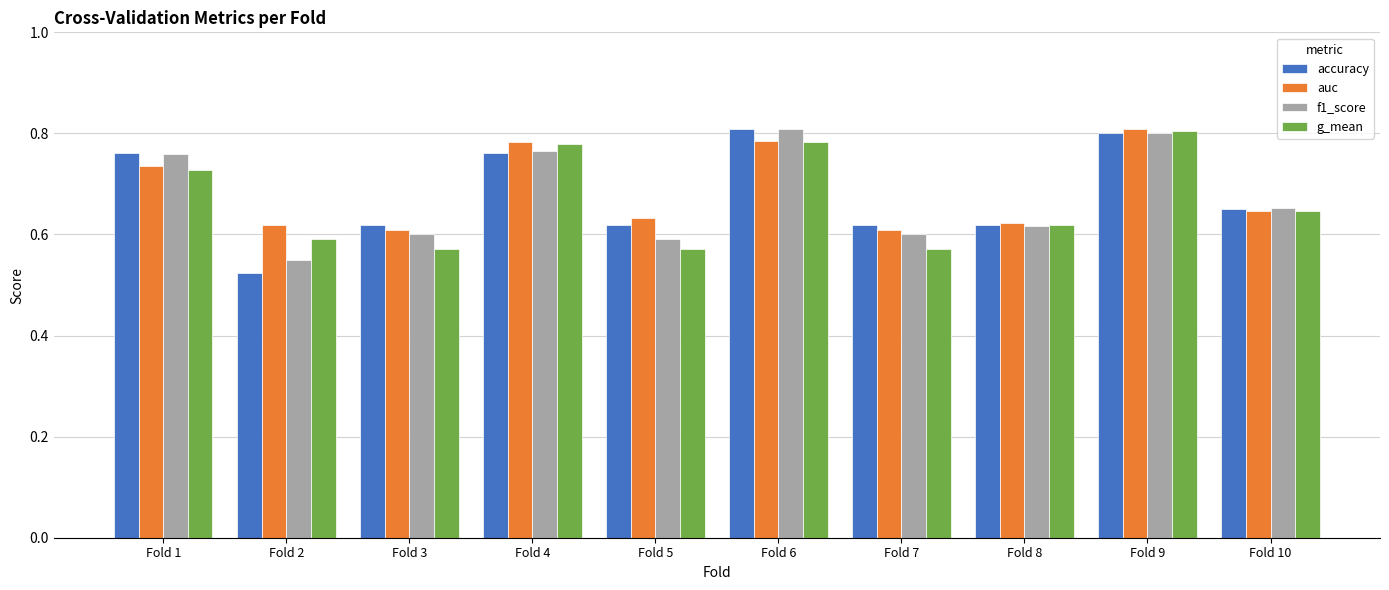

Which category has the lowest value across all series?

Fold 2